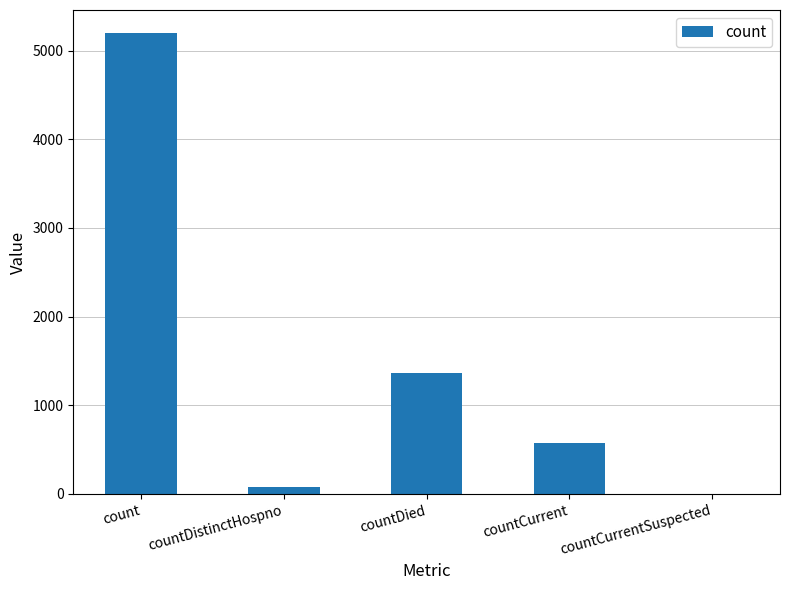

How many positive values are there?

4